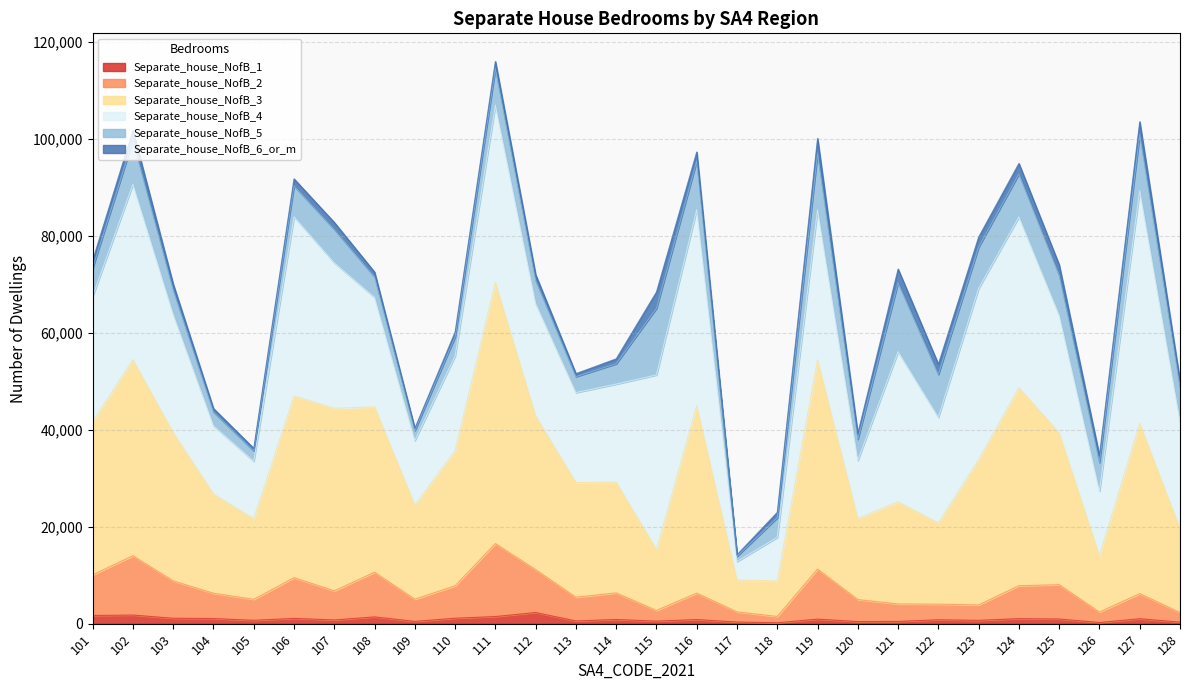

How many lines are shown in the chart?

6